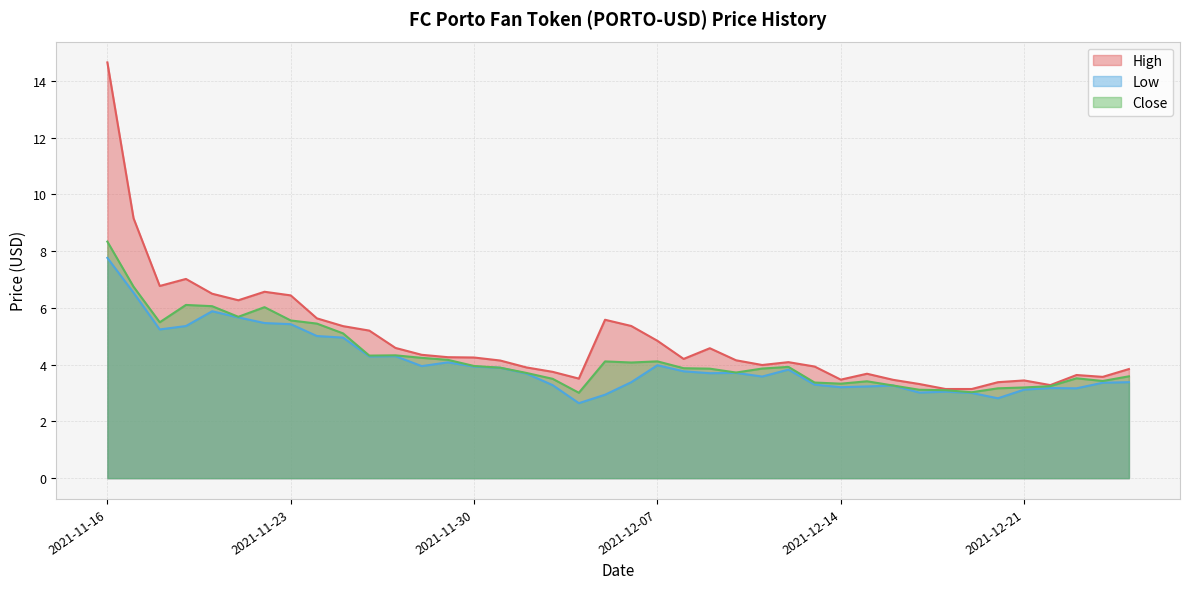

What position from the left is 2021-11-17?

2